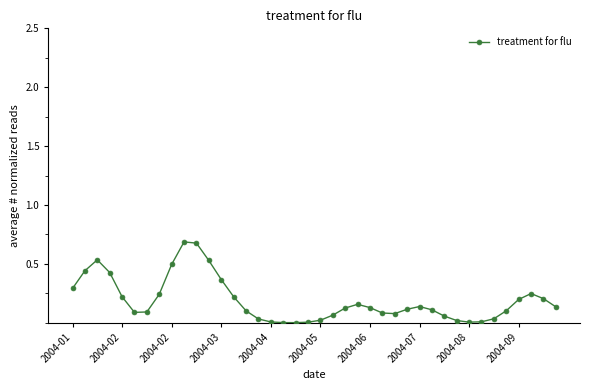

True or false: there are more than 0 points higher than both neighbors.

True